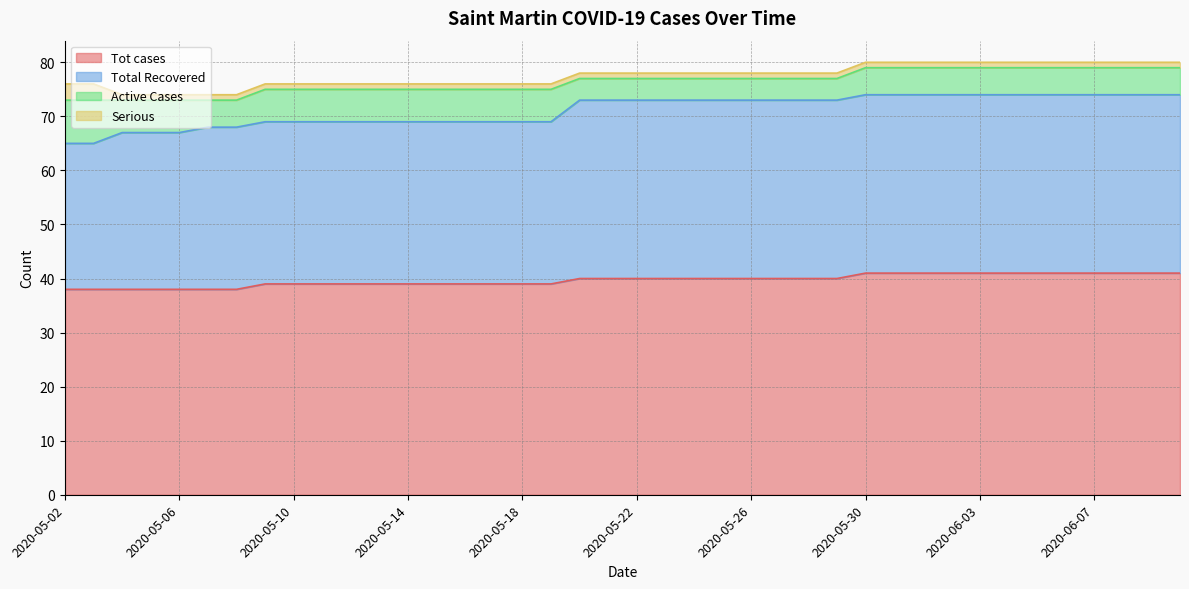

What is the label of the 21st point from the right?

2020-05-21